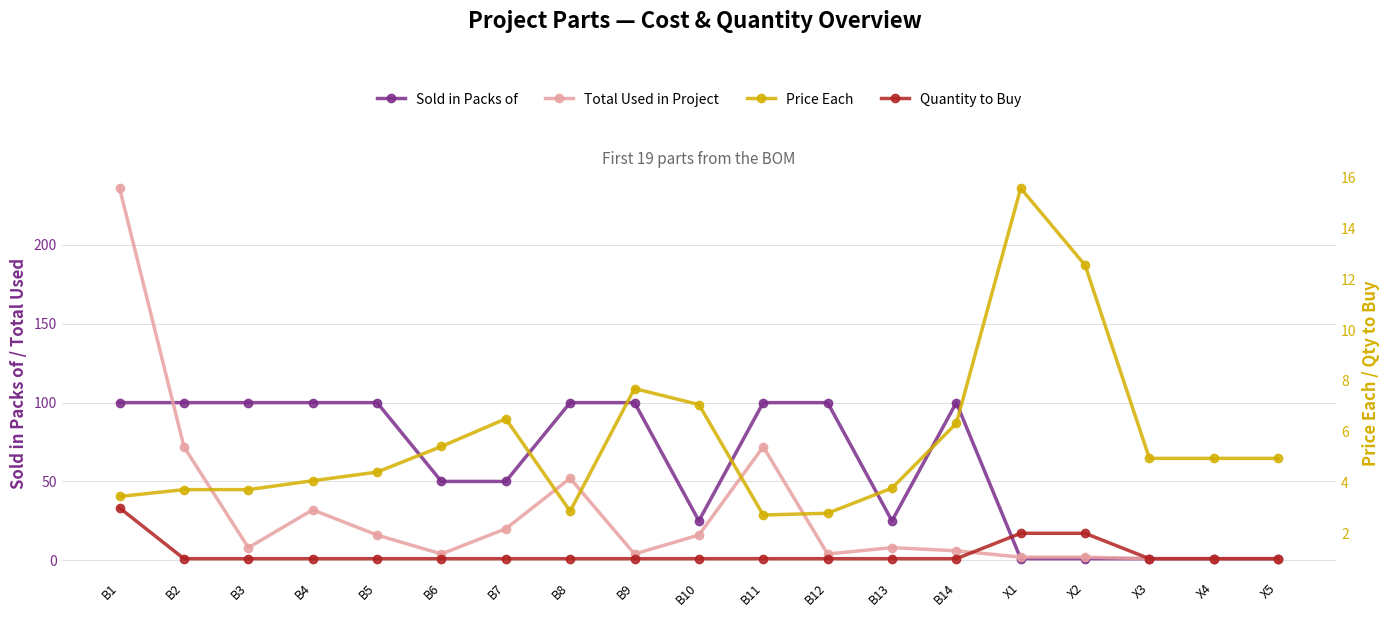

What is the label of the 10th point from the right?

B10